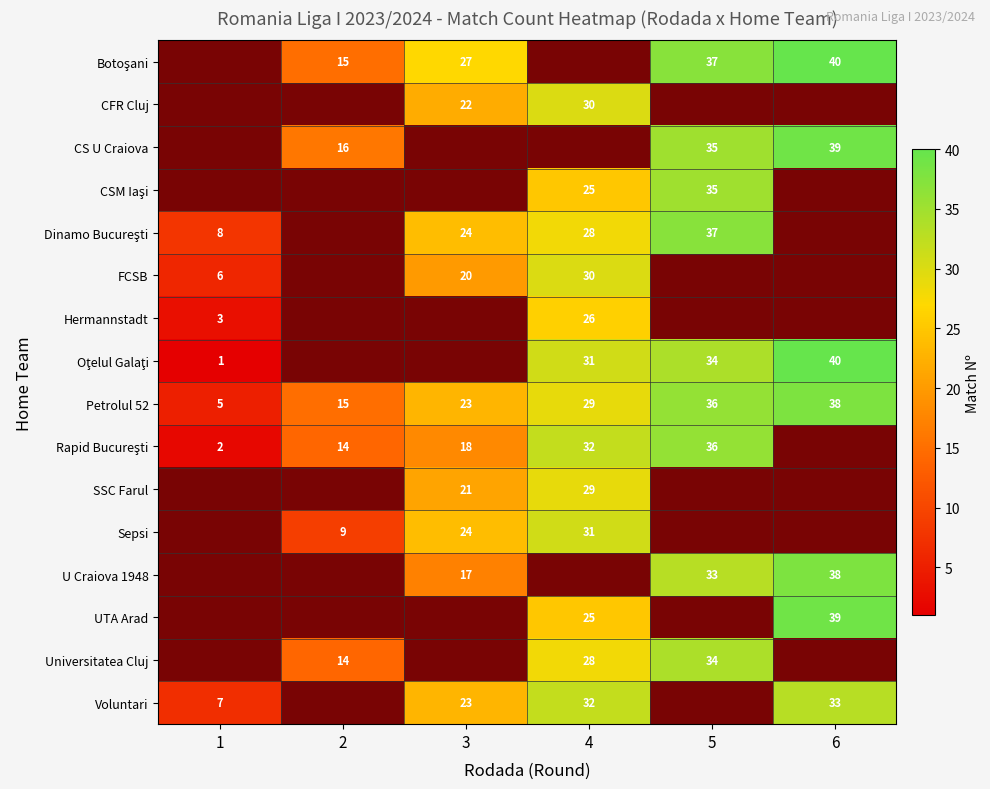

At which category is the sum across all series the highest?

4